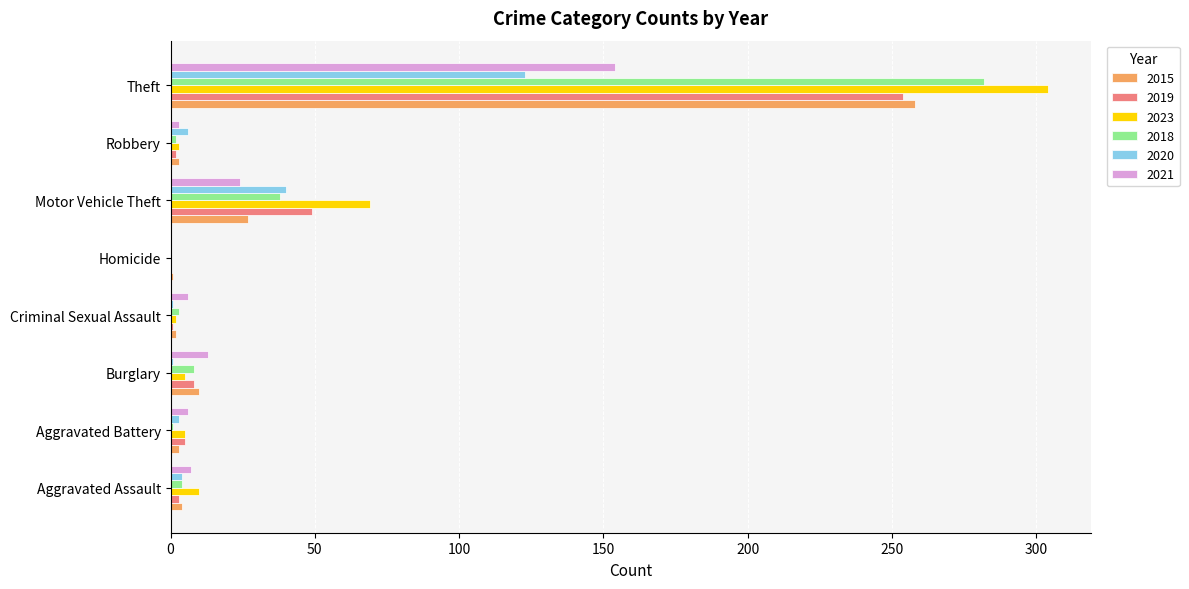

Which series has the widest spread of values?

2023